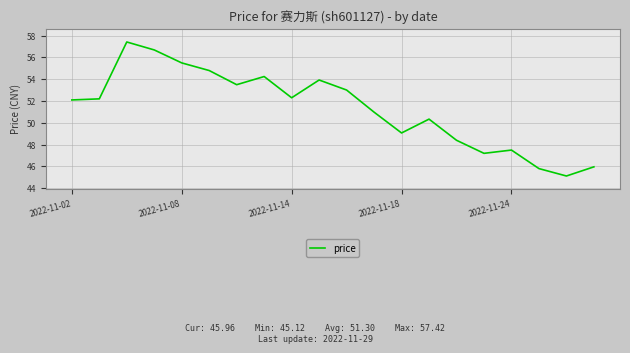

What is the minimum value shown in the chart?

45.1